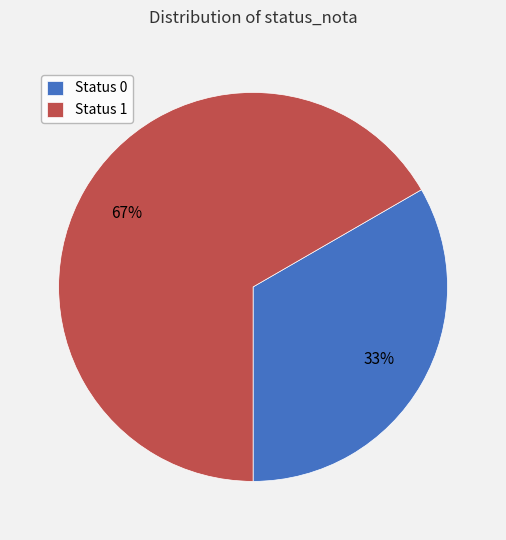

What percentage is the Status 0 slice, to the nearest percent?

33%